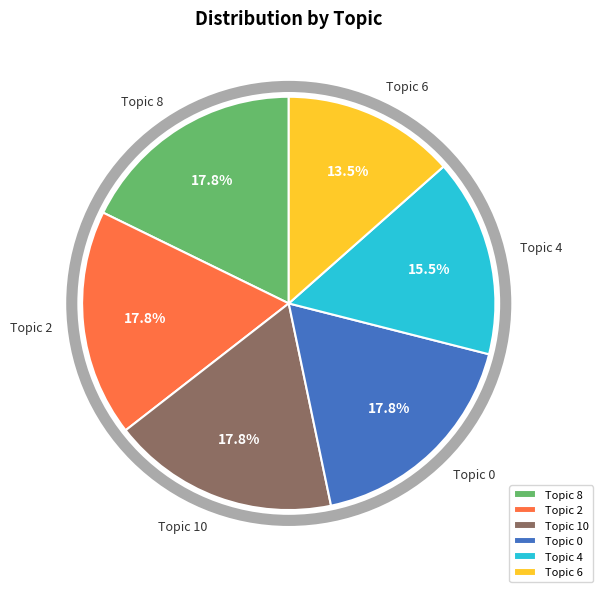

How many slices are in this pie chart?

6